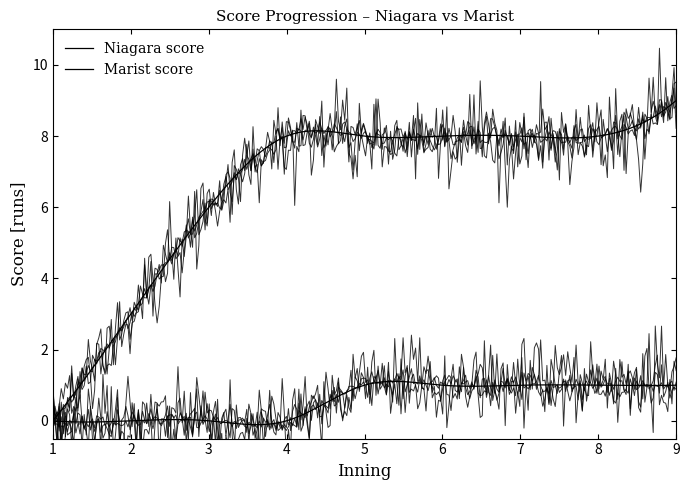

What is the average value of the Marist score series?

6